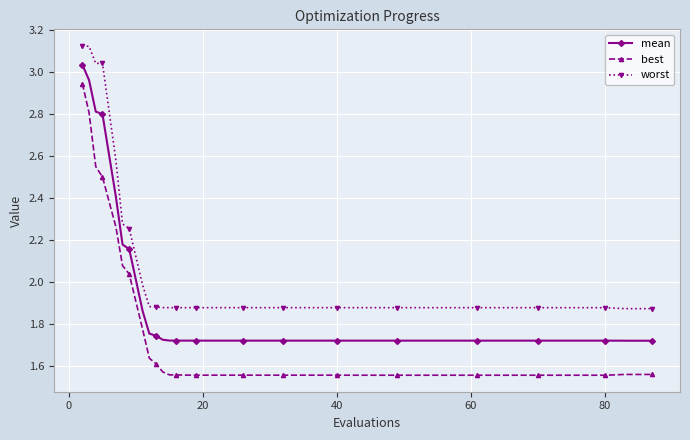

Count the number of categories in the chart.

40